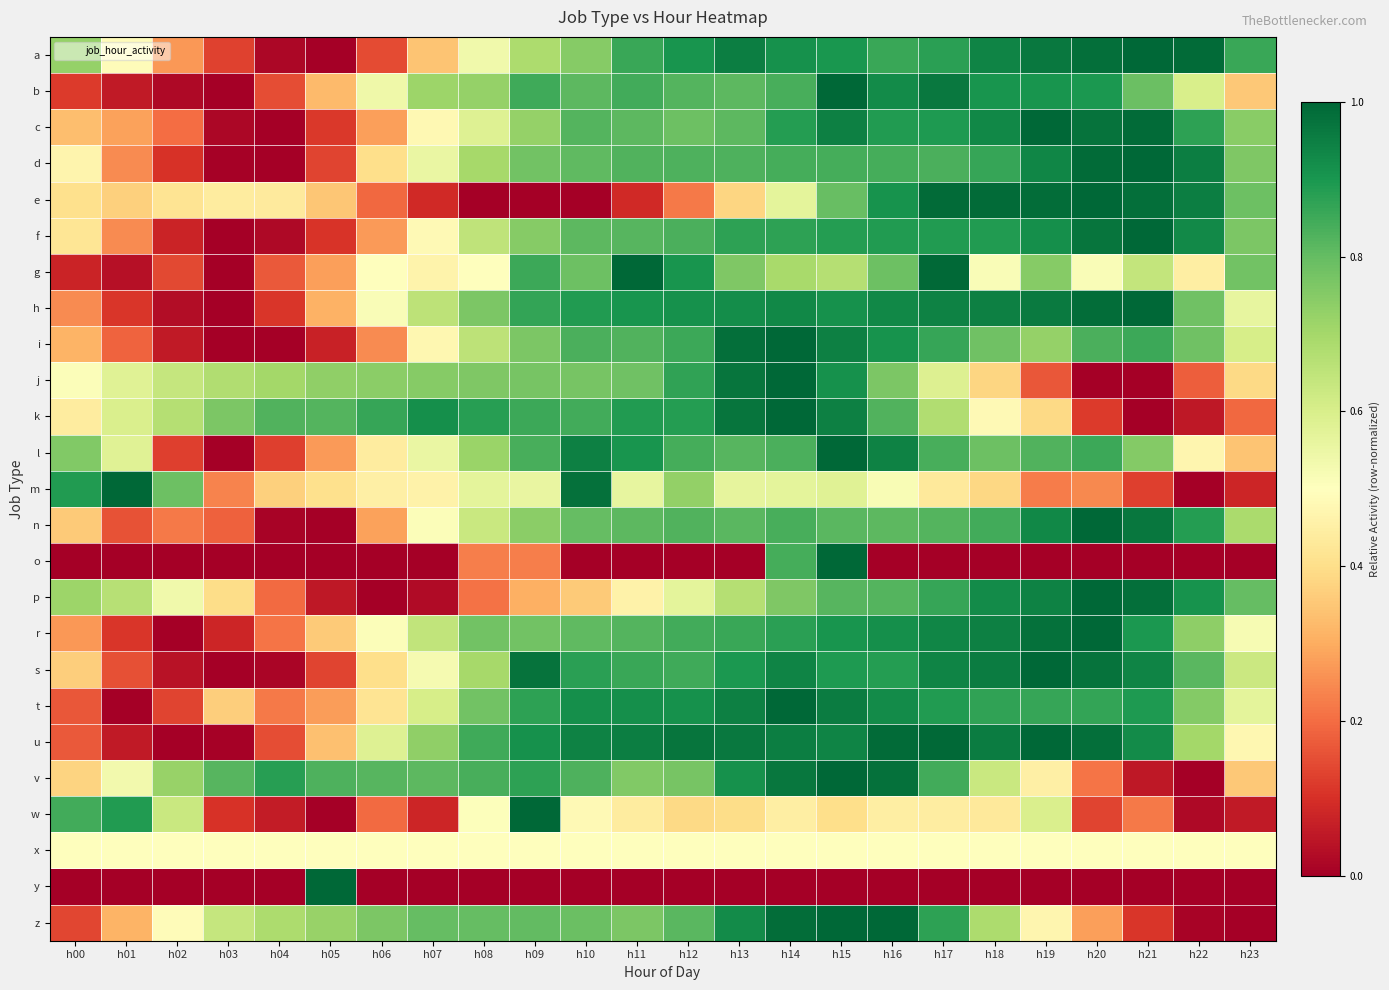

At h10, list the series in order from smallest to largest.

e, o, y, p, w, x, a, j, g, z, n, r, d, b, f, c, v, i, k, s, h, t, u, l, m